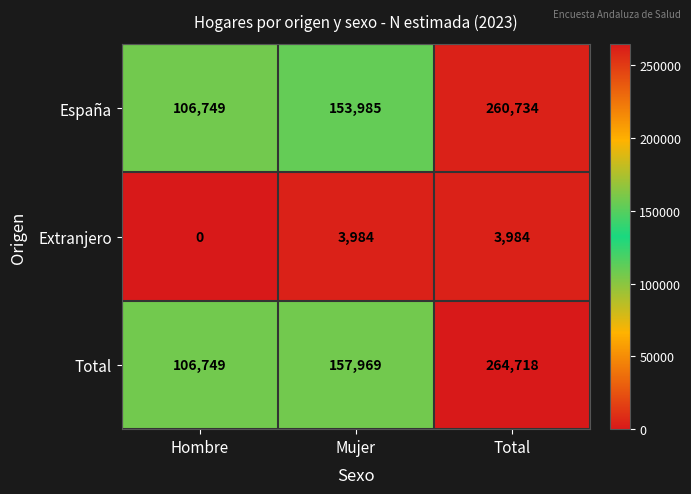

What is the maximum value shown in the chart?

264718